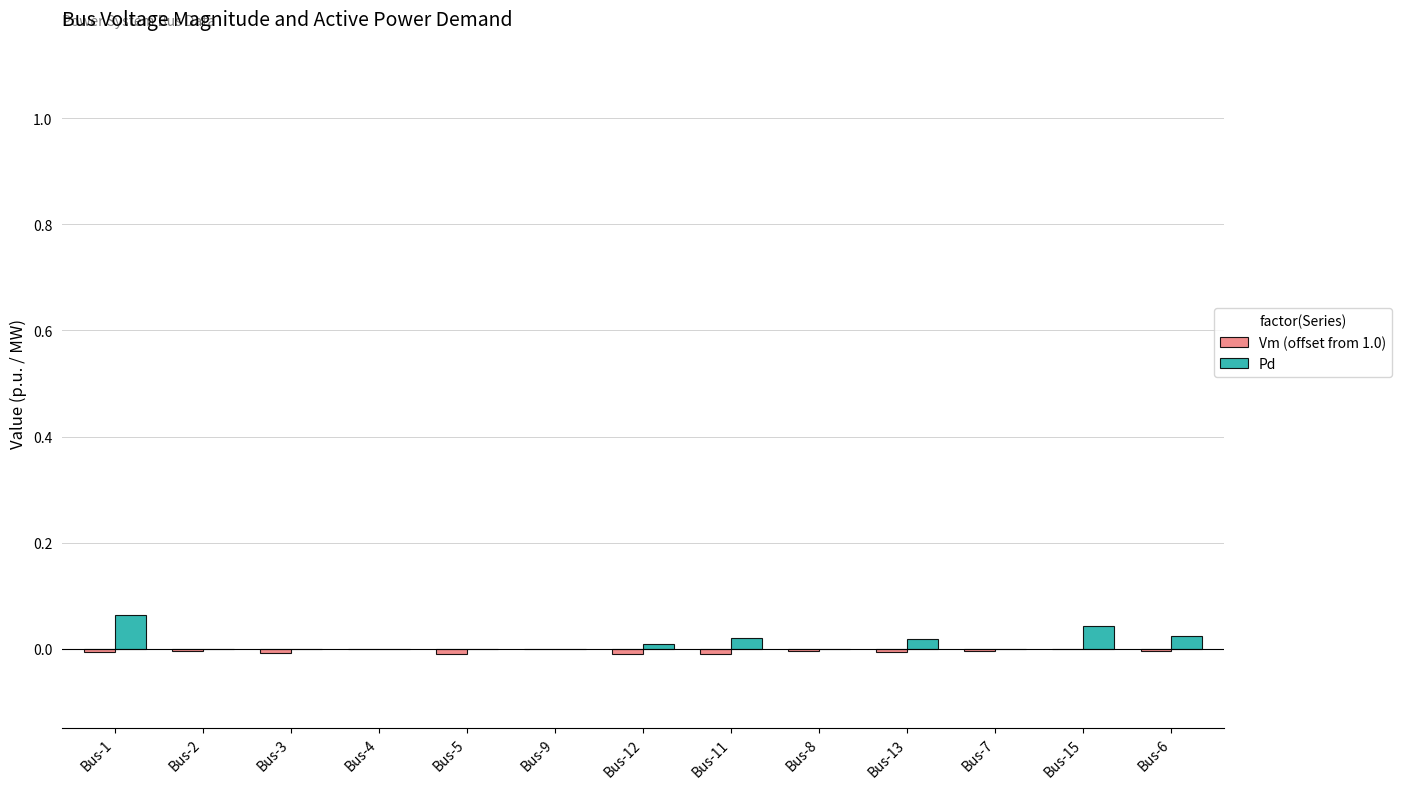

The Pd series shows 0.0 at Bus-15. True or false?

True